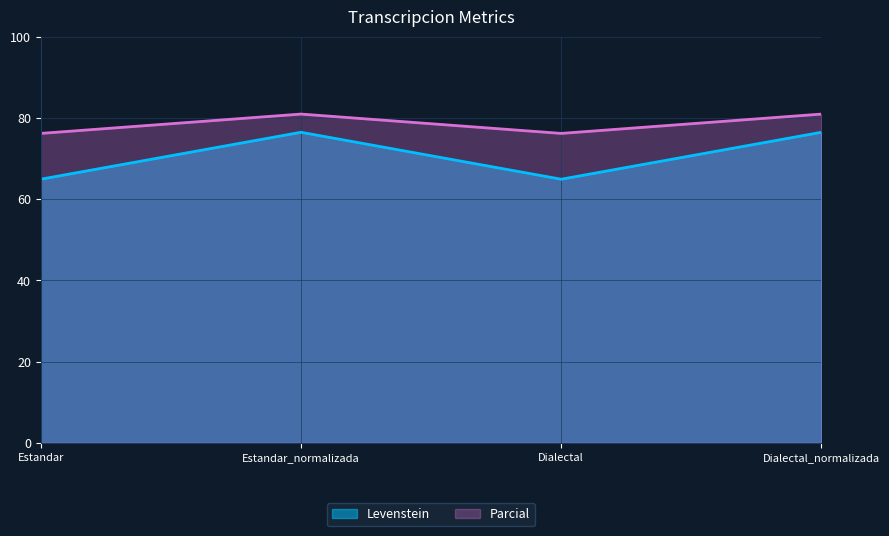

Where is the first local maximum for Parcial?

Estandar_normalizada